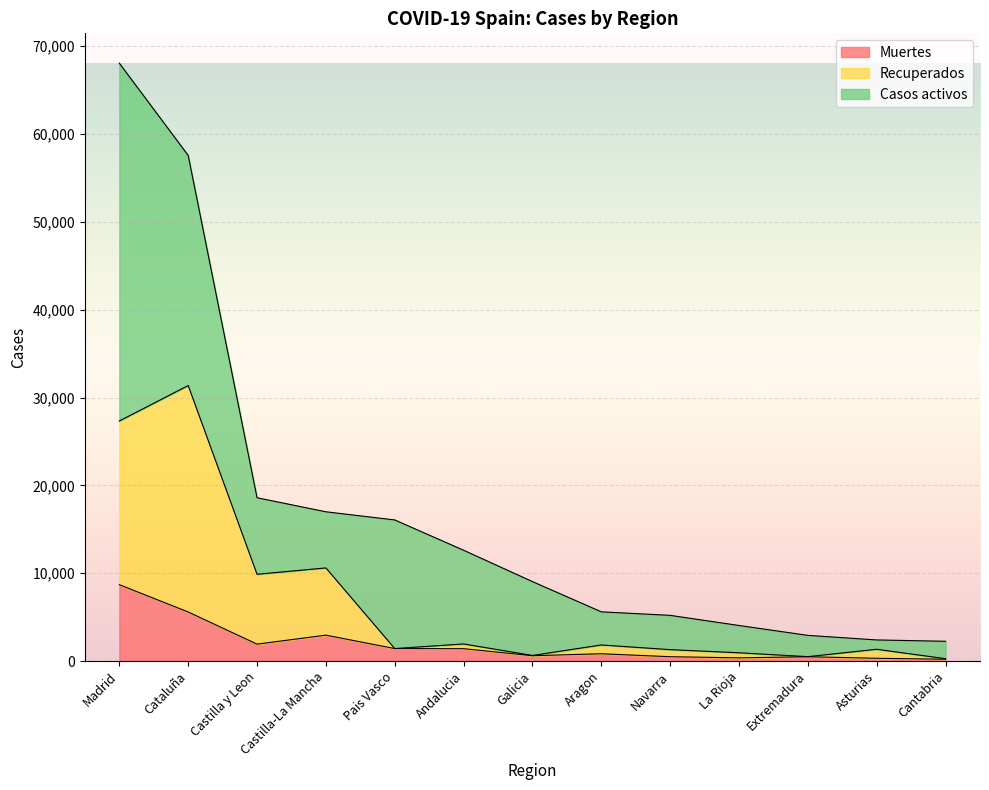

What is the total value across all series at Castilla-La Mancha?

16992